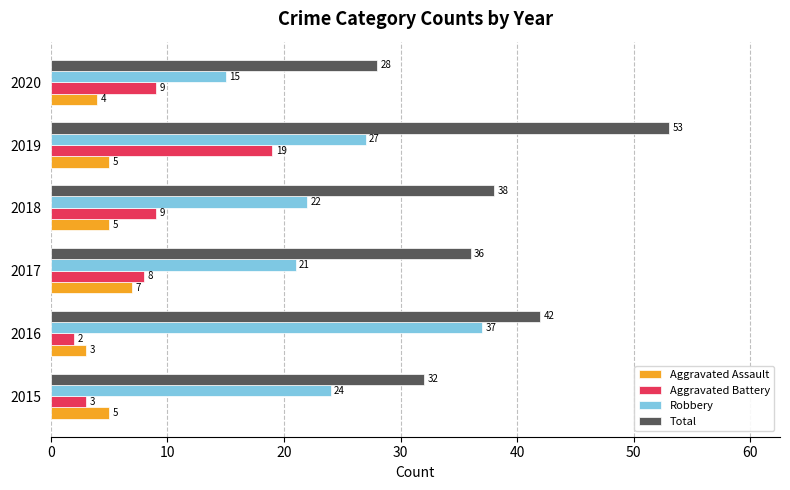

At which category does the chart reach its peak across all series?

2019